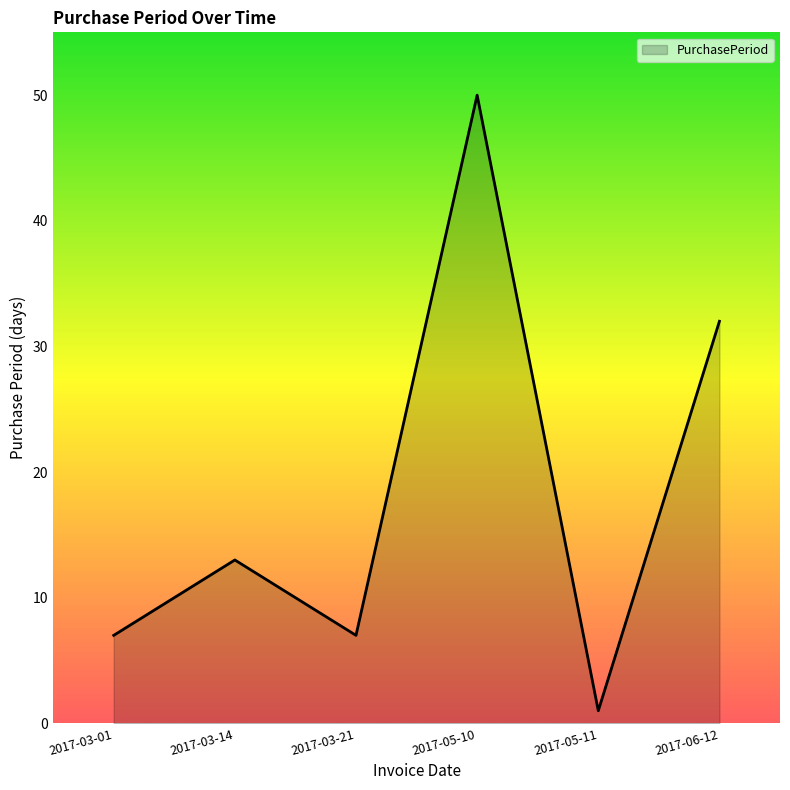

What is the greatest value displayed?

50